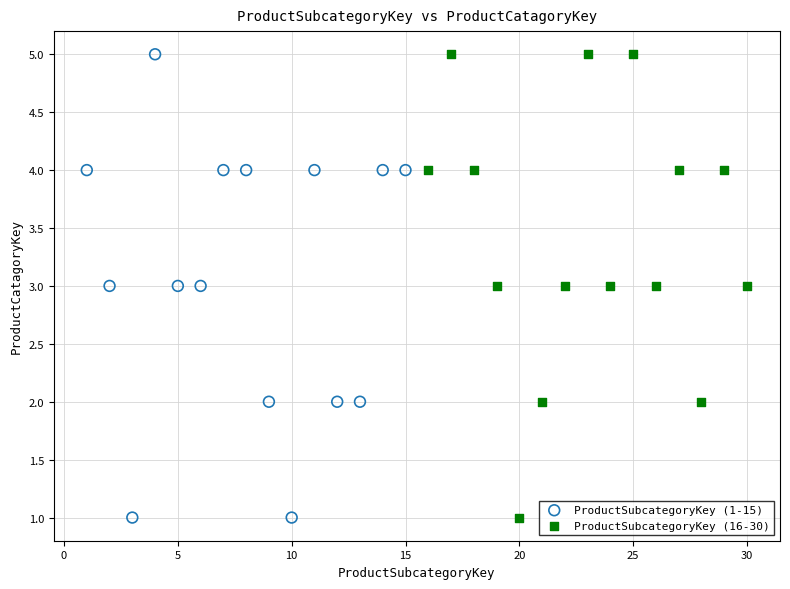

What are all the series names shown in the legend?

ProductSubcategoryKey (1-15), ProductSubcategoryKey (16-30)